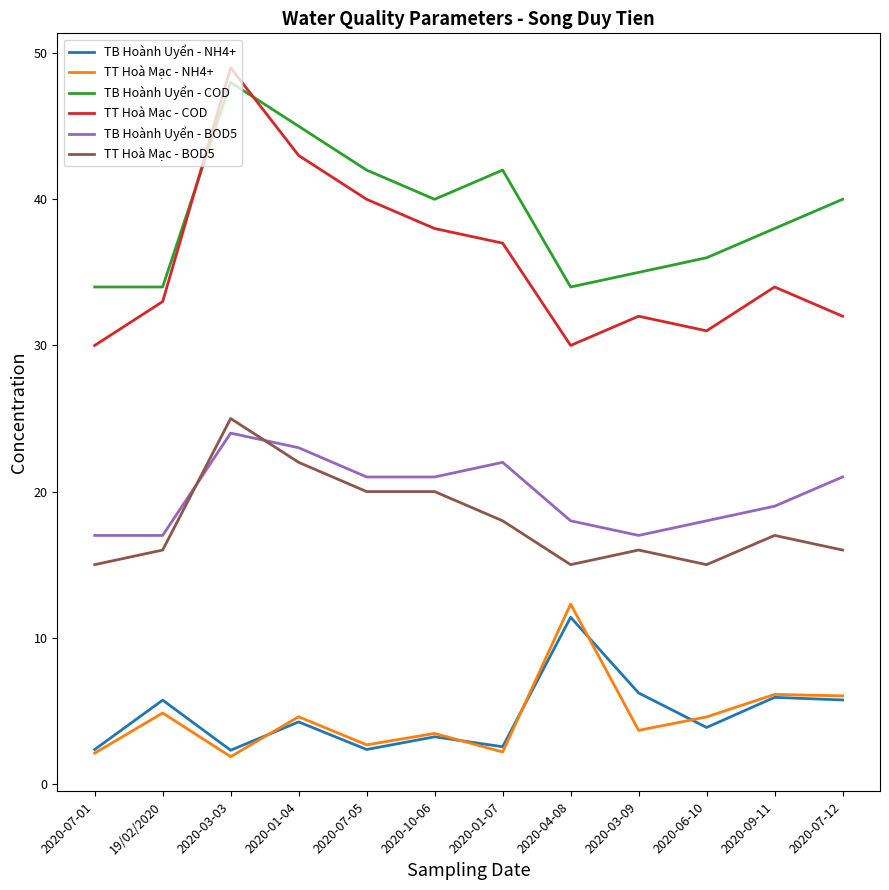

At how many categories does at least one series exceed 2?

12